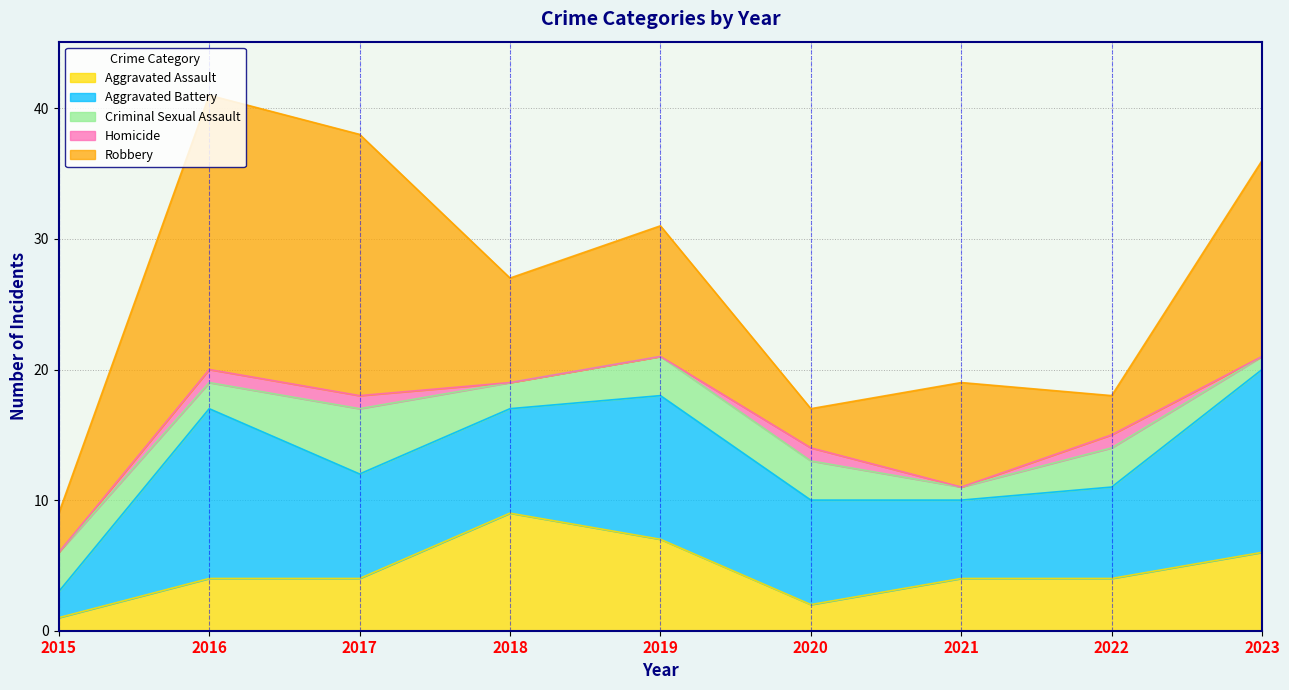

True or false: Aggravated Battery and Homicide cross at least once.

False